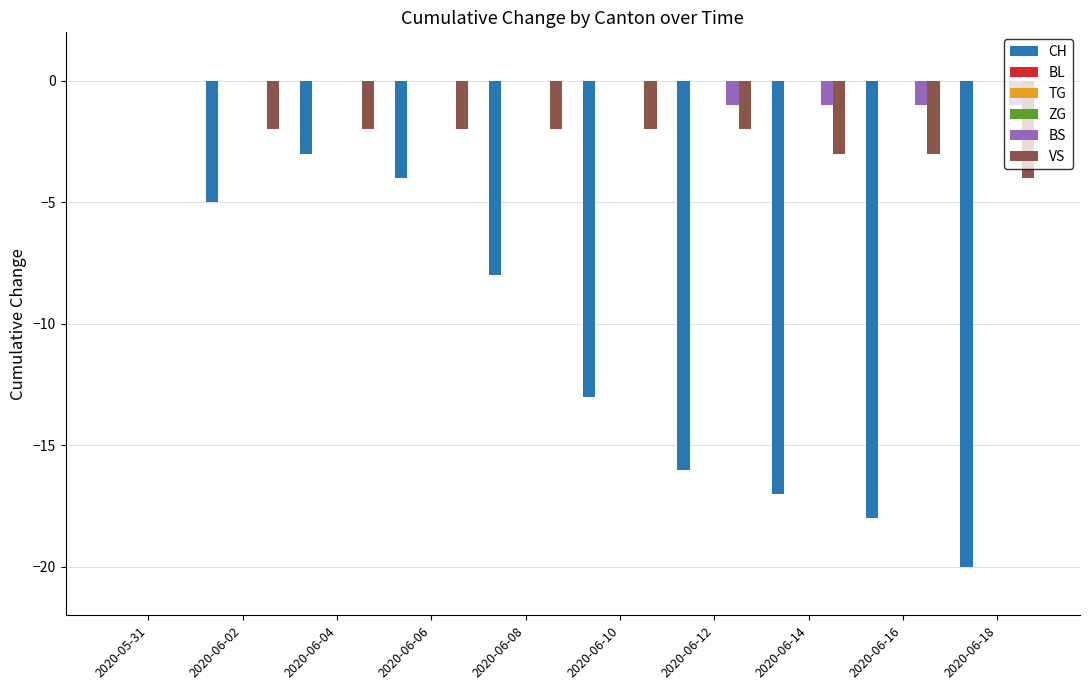

Which series changed the most between 2020-06-16 and 2020-06-18?

CH